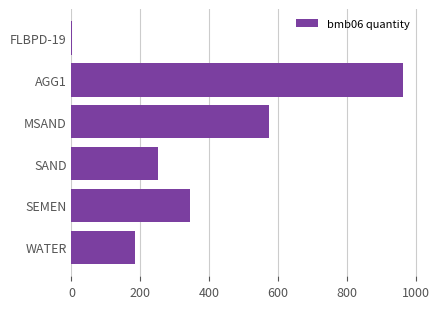

Is it true that the value at SEMEN is 183.3?

False